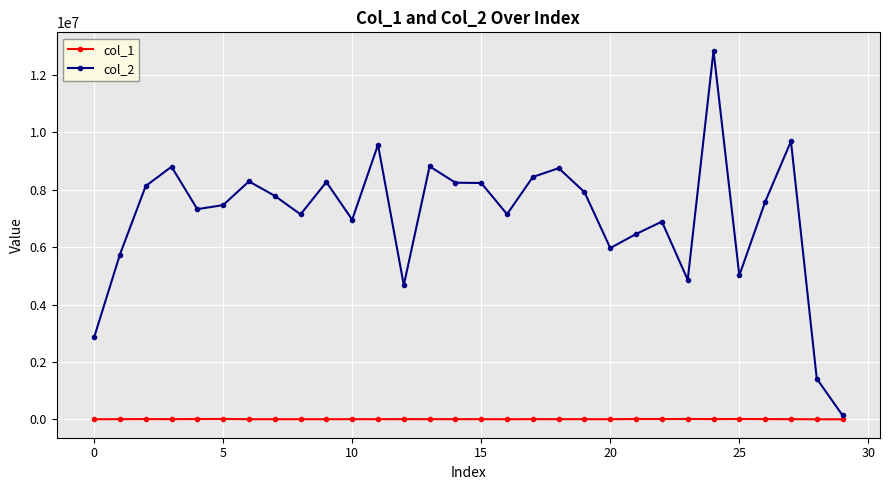

How many data points does each series have?

30